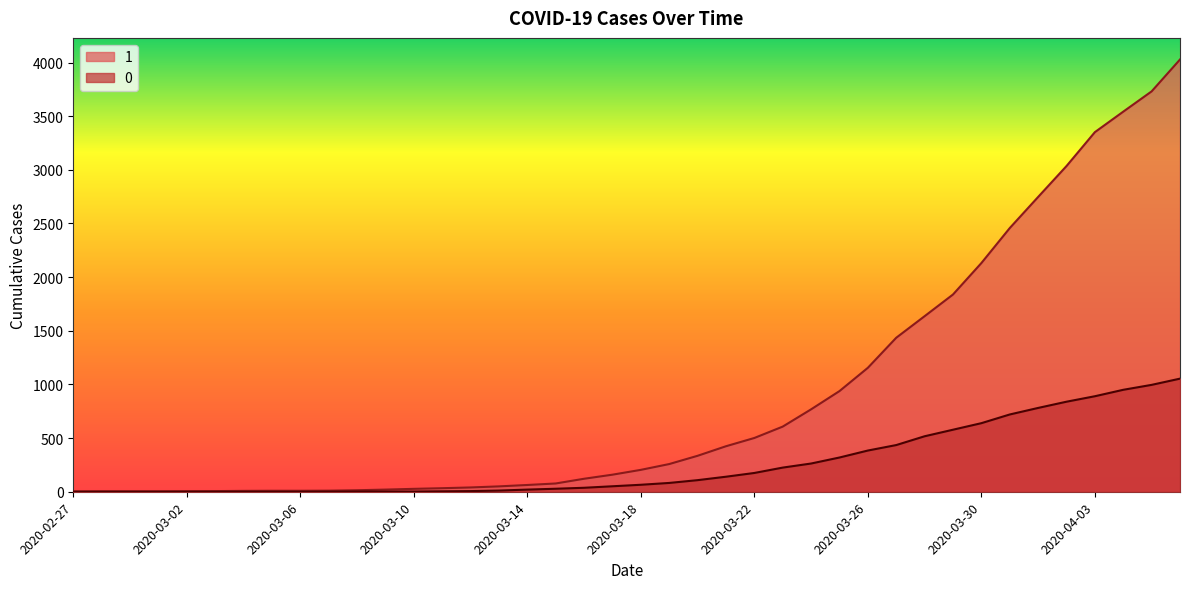

What is the sum of the 0 values at 2020-03-12 and 2020-03-07?

7